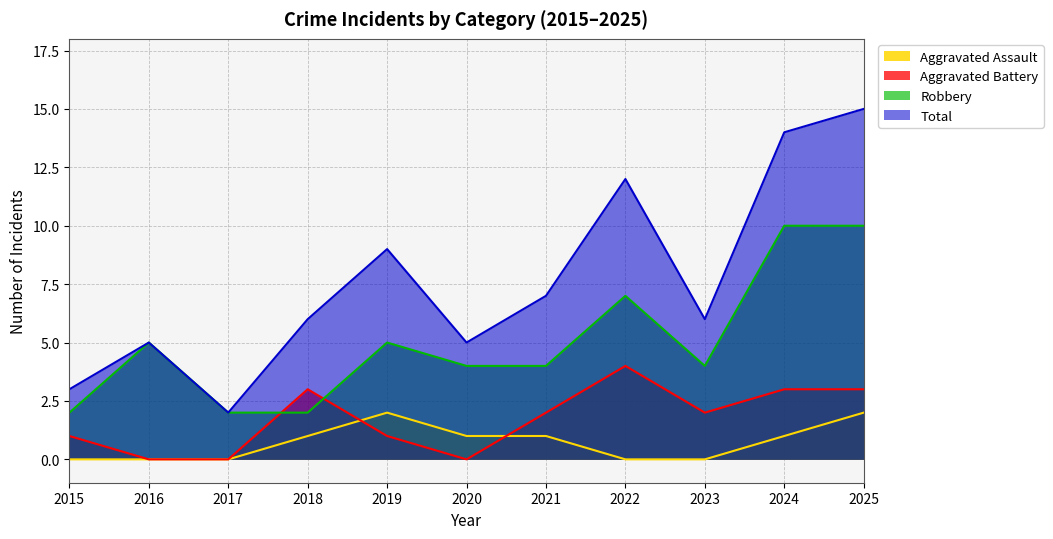

What is the value of the Total point at the 9th from the left?

6